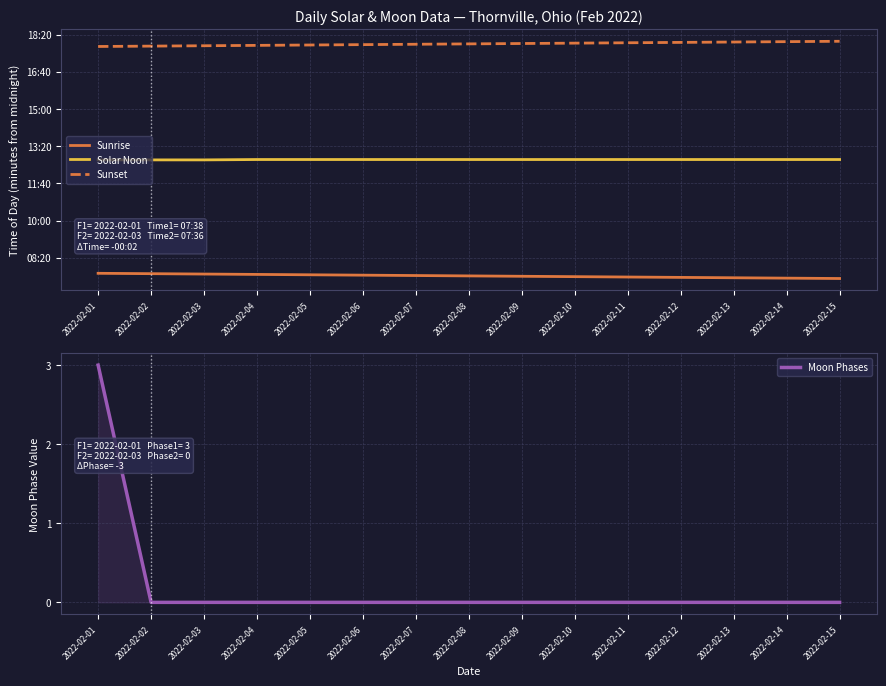

Which series changed the most between 2022-02-03 and 2022-02-13?

Sunrise